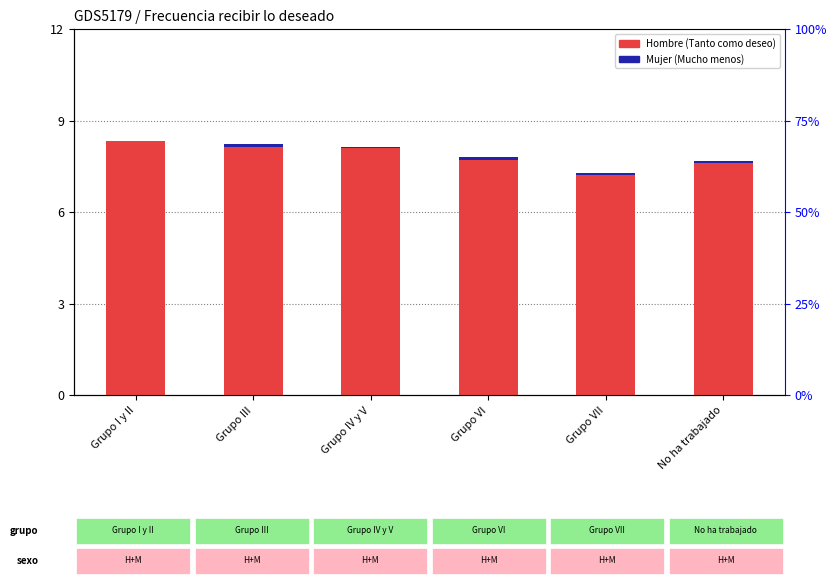

What is the average value of the Mujer (Mucho menos) series?

0.1